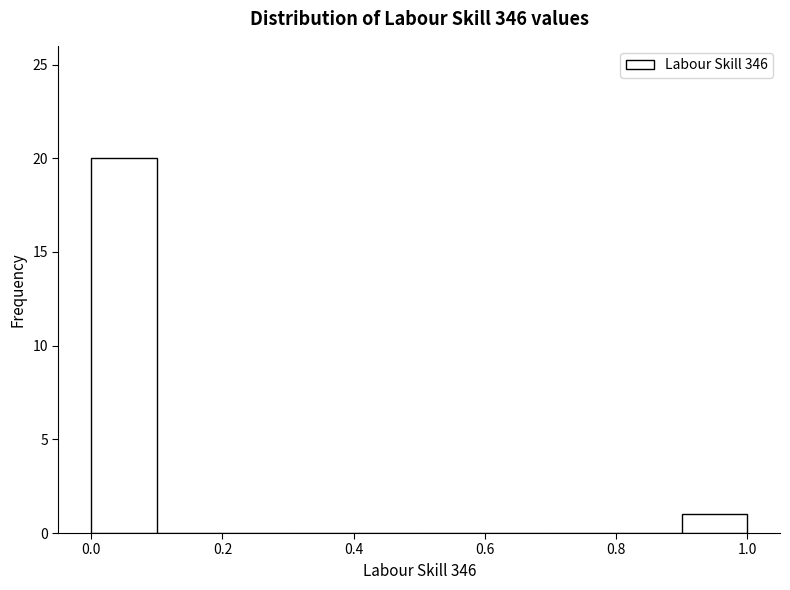

Reading left to right, transcribe this chart: for each bar, give the range it covers on the x-axis and its height. The values are not printed on the chart, so give them approximately, as read against the axis.

0.0 to 0.1: 20
0.1 to 0.2: 0
0.2 to 0.3: 0
0.3 to 0.4: 0
0.4 to 0.5: 0
0.5 to 0.6: 0
0.6 to 0.7: 0
0.7 to 0.8: 0
0.8 to 0.9: 0
0.9 to 1.0: 1